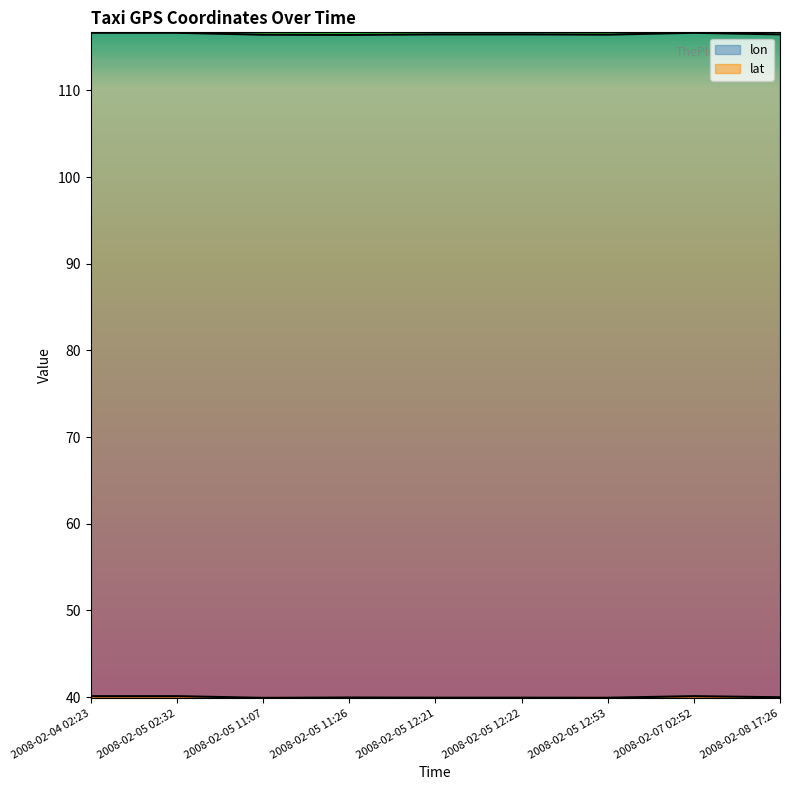

How many lat values are between 39 and 40?

6